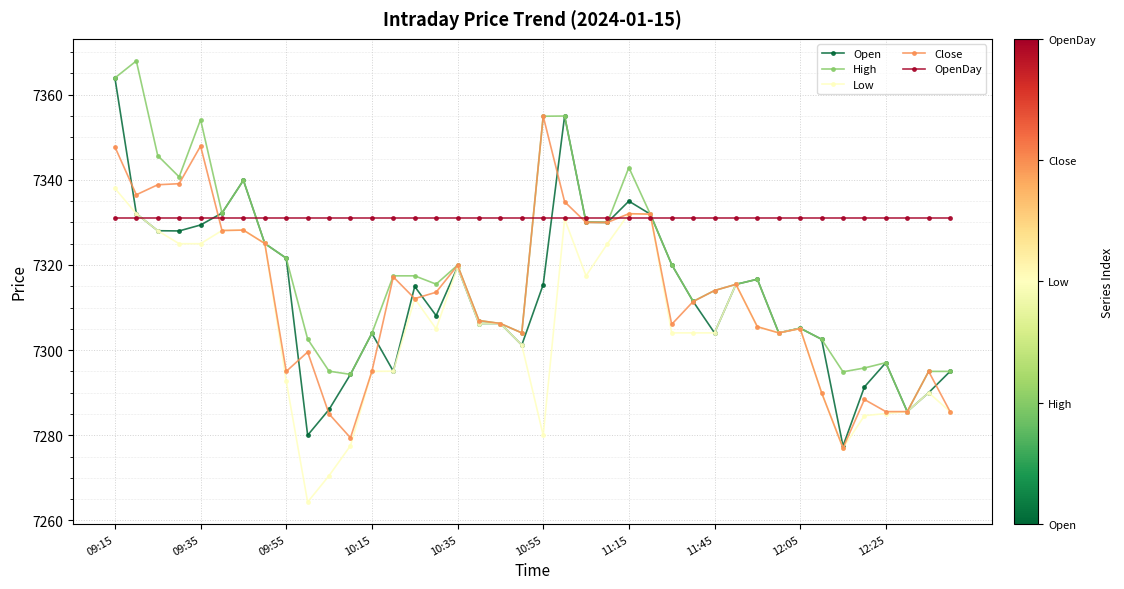

What is the minimum value for Low?

7264.3